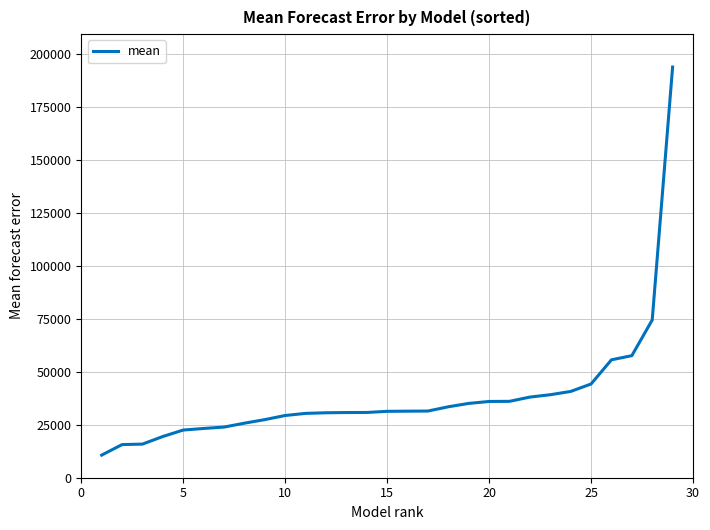

How many lines are shown in the chart?

1